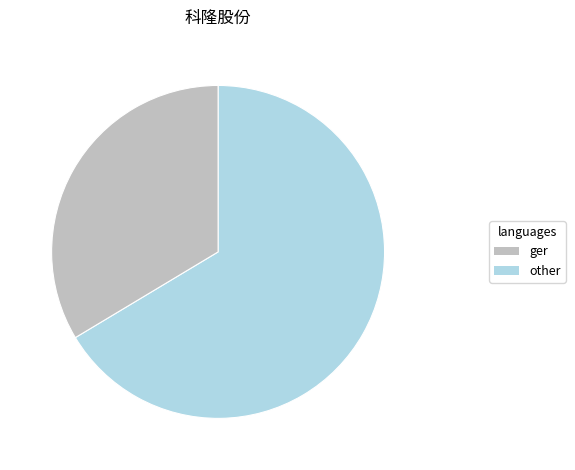

Does any single category account for the majority?

Yes